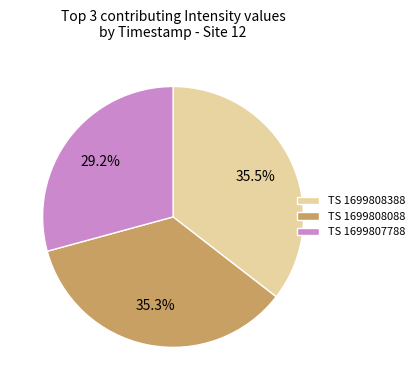

Is TS 1699807788 the majority of the pie?

No